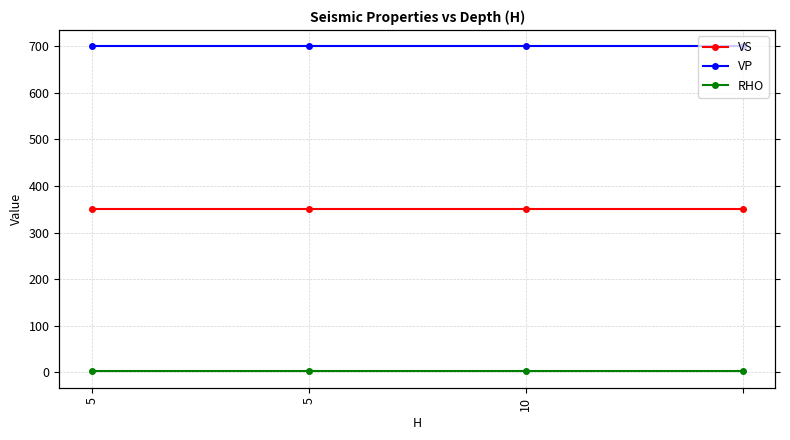

Reading left to right, extract all data points from this chart.

VS: 350.0	350.0	350.0	350.0
VP: 700.0	700.0	700.0	700.0
RHO: 1.8	1.8	1.8	1.8